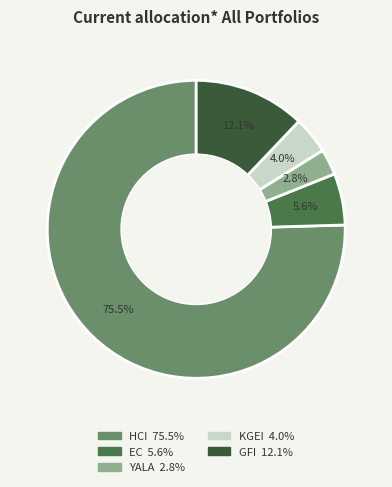

Does any single category account for the majority?

Yes